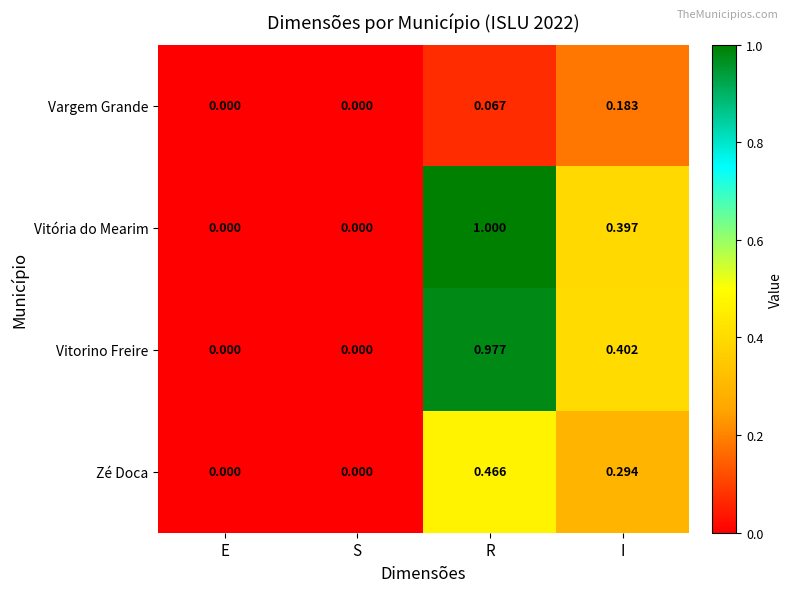

Count the number of data series in this chart.

4